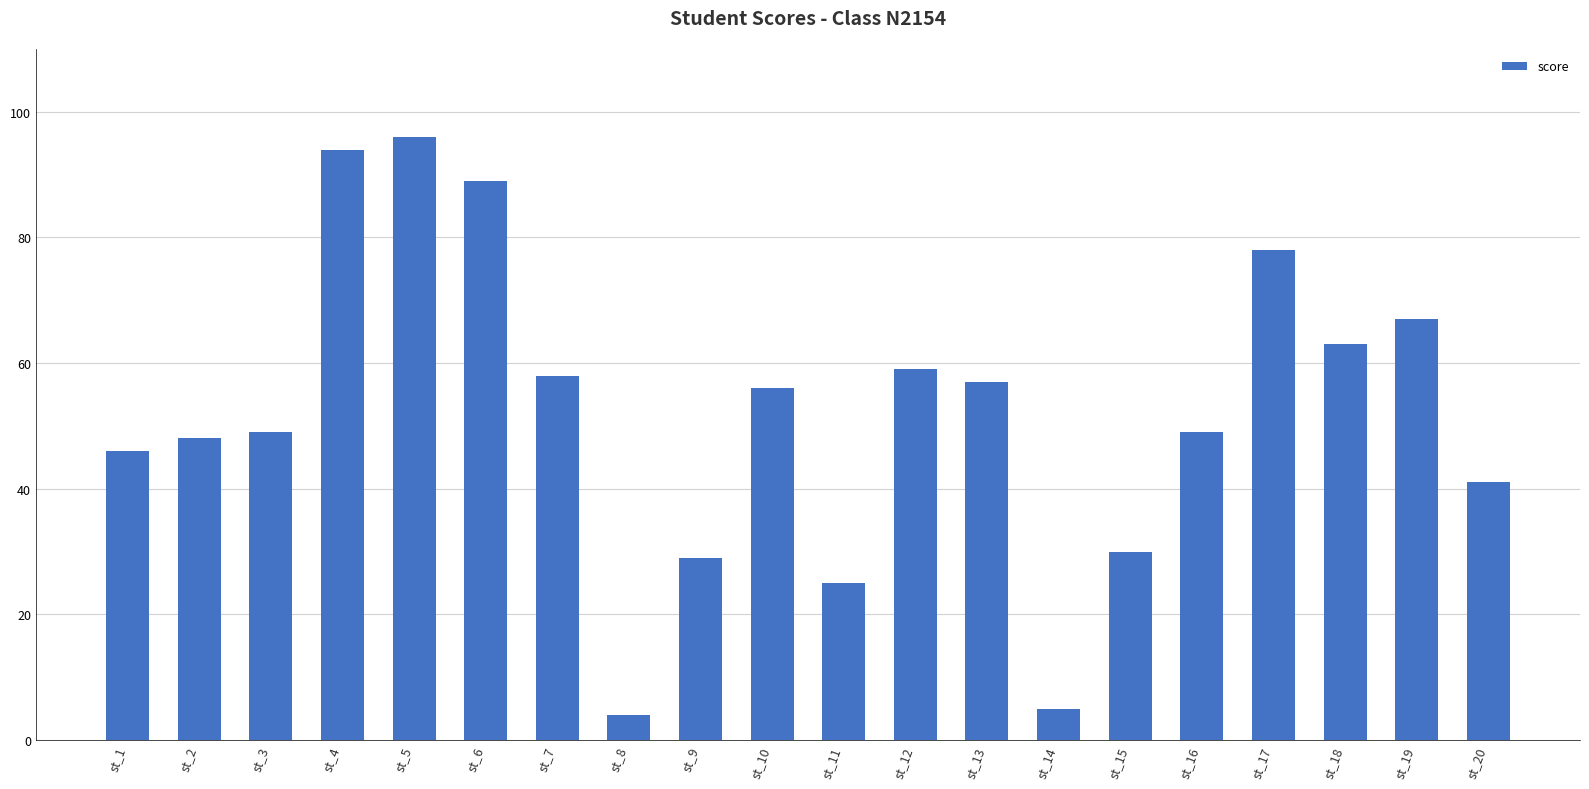

What is the difference between the maximum and minimum values?

92